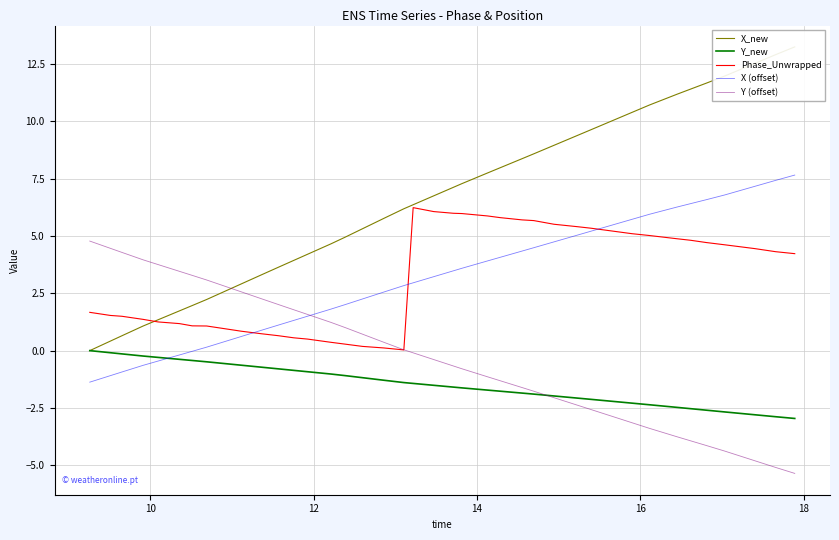

What is the approximate value of Y_new at 30?

-2.2